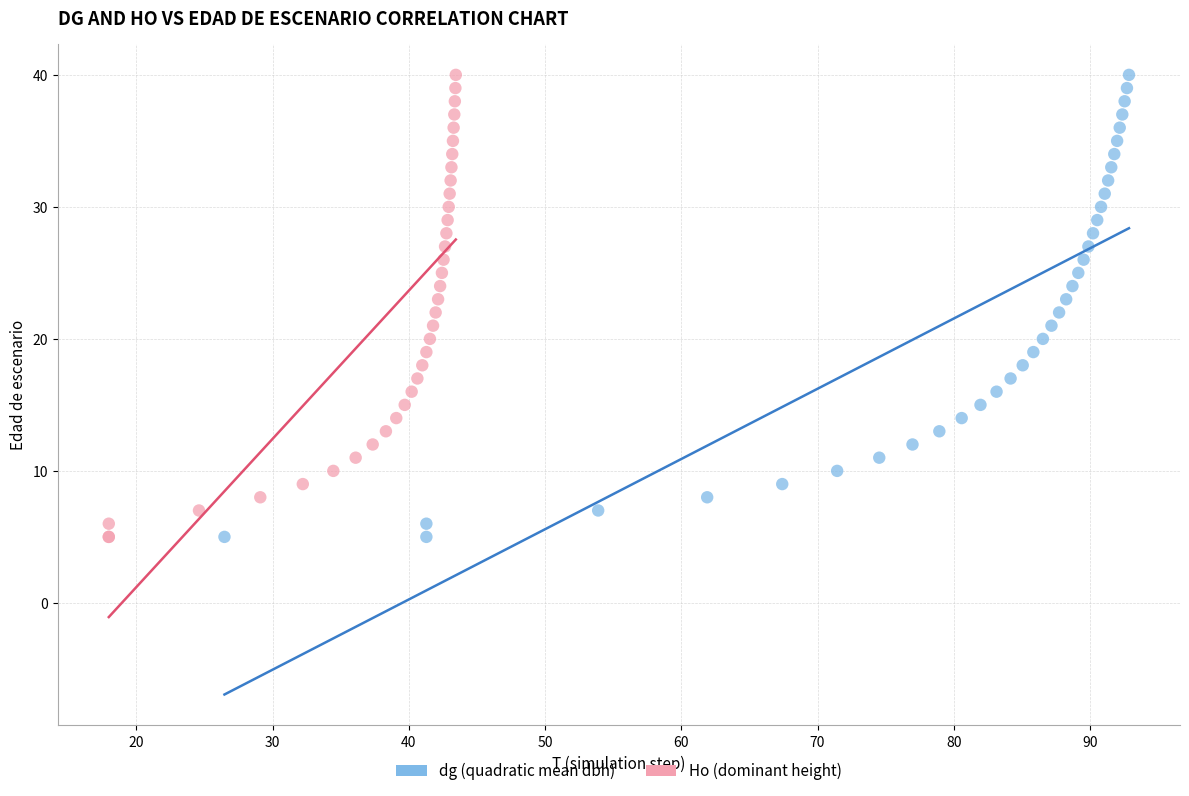

What are all the series names shown in the legend?

dg (quadratic mean dbh), Ho (dominant height)